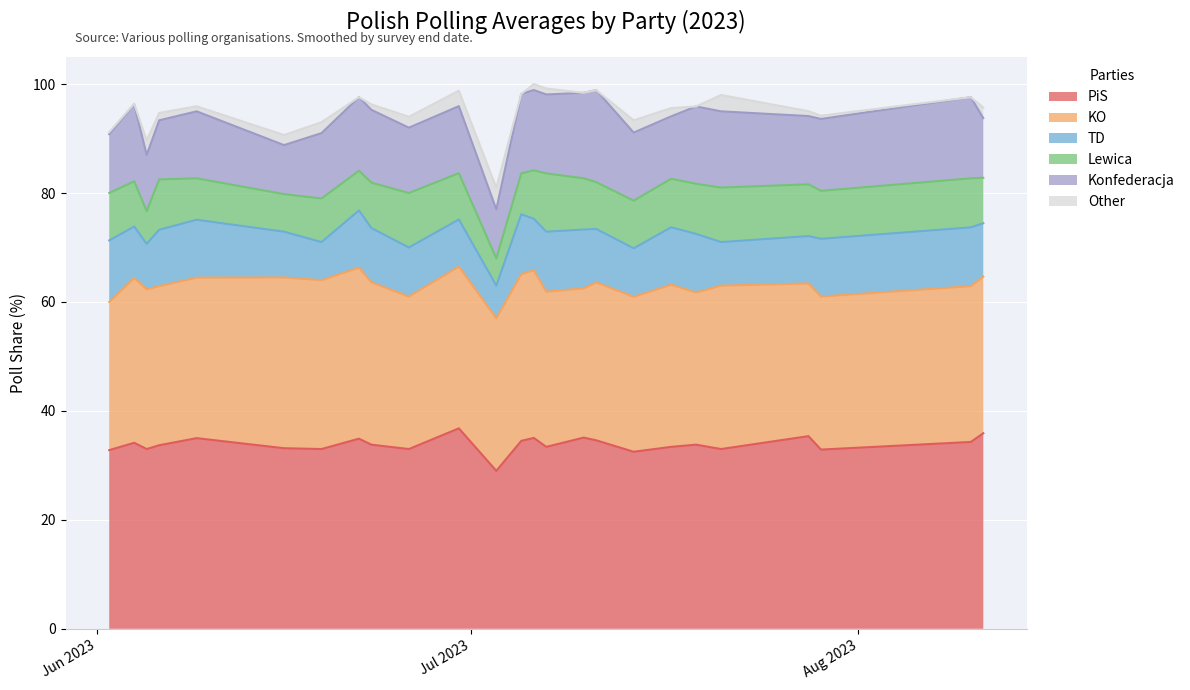

Where does the TD series first go above 10?

2023-06-02